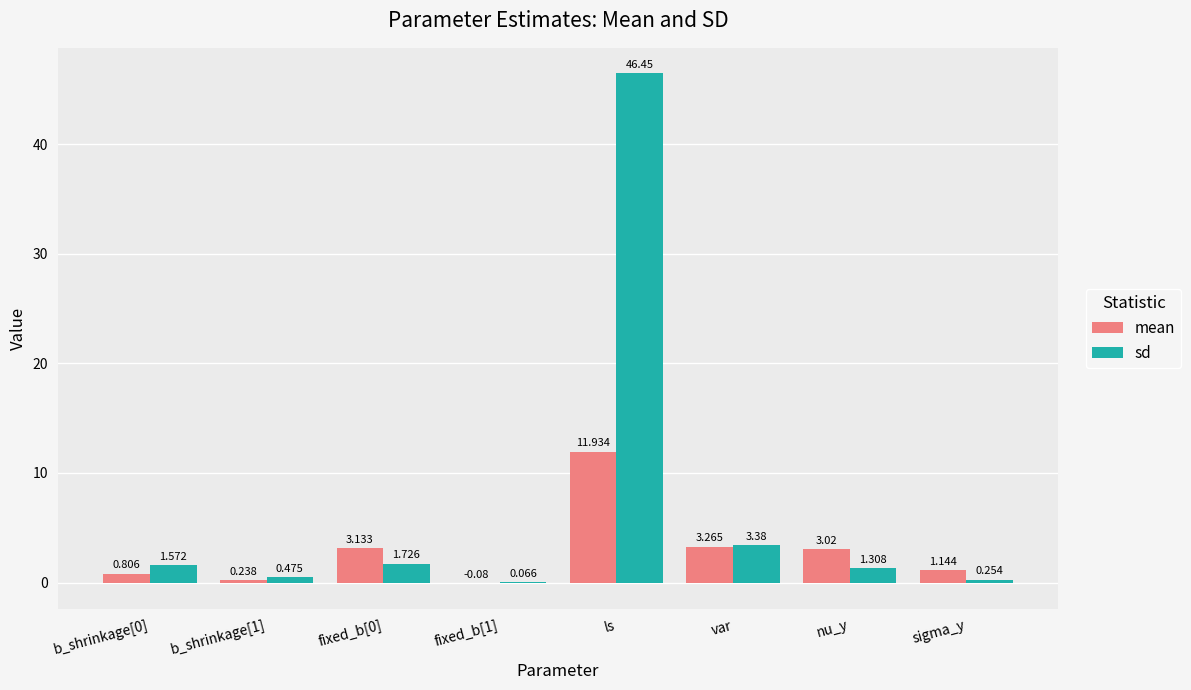

Which series has the largest total across all categories?

sd